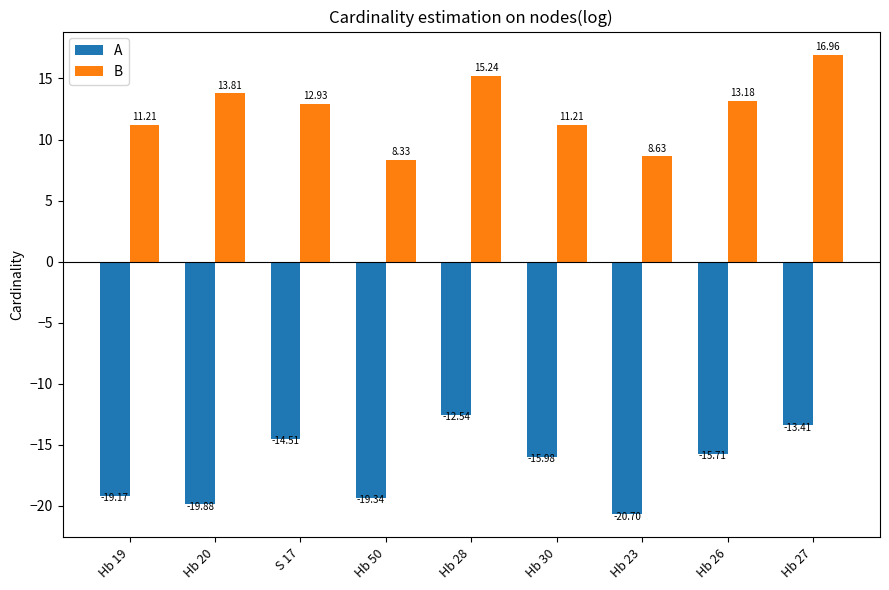

At which category is the sum across all series the highest?

Hb 27